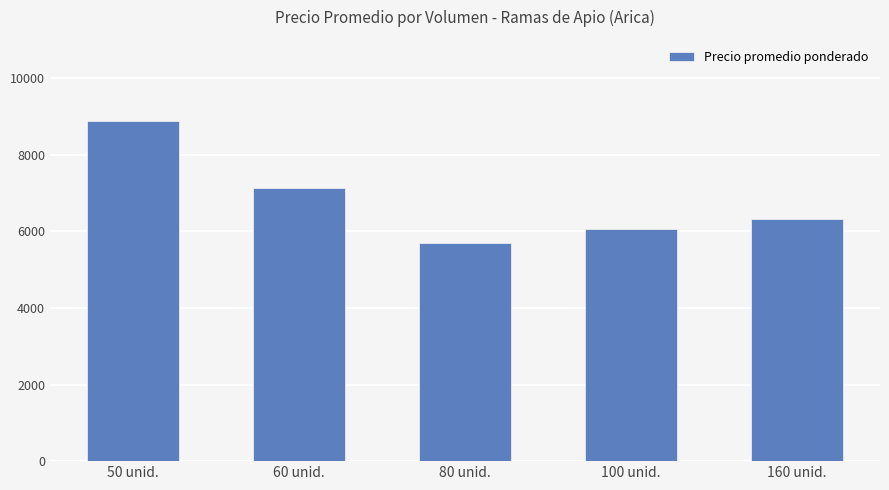

What is the smallest value displayed?

5708